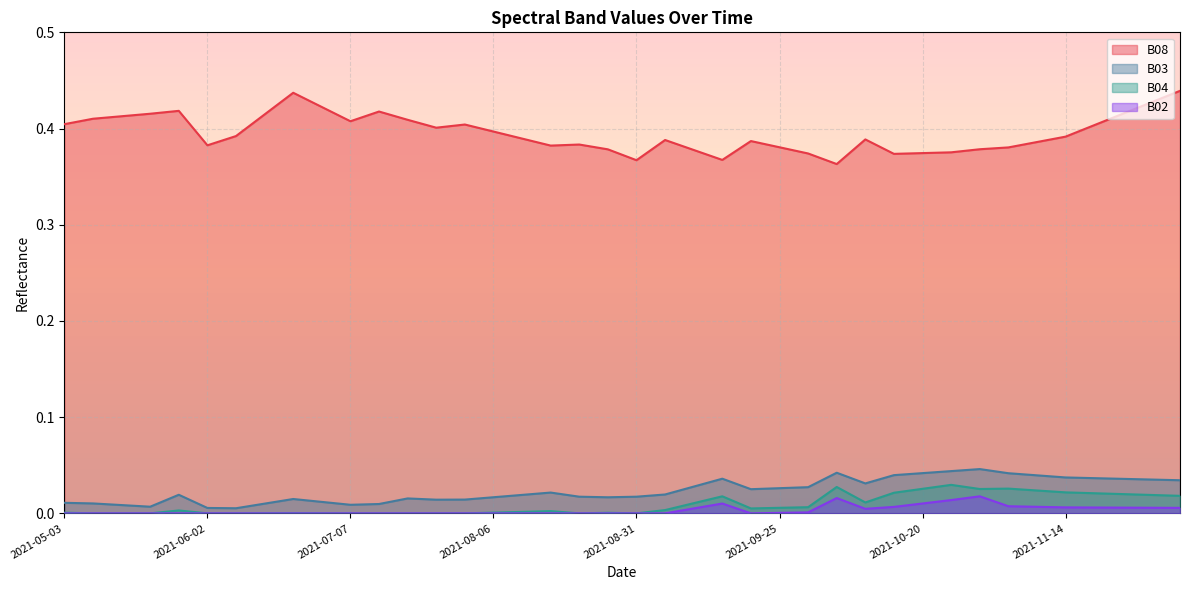

Count the number of categories in the chart.

40